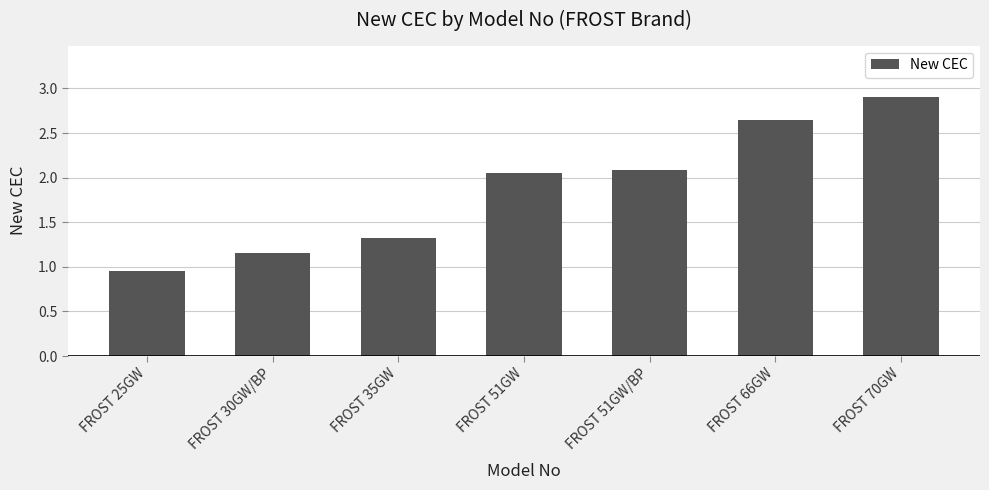

The value at FROST 70GW is 4.4. True or false?

False